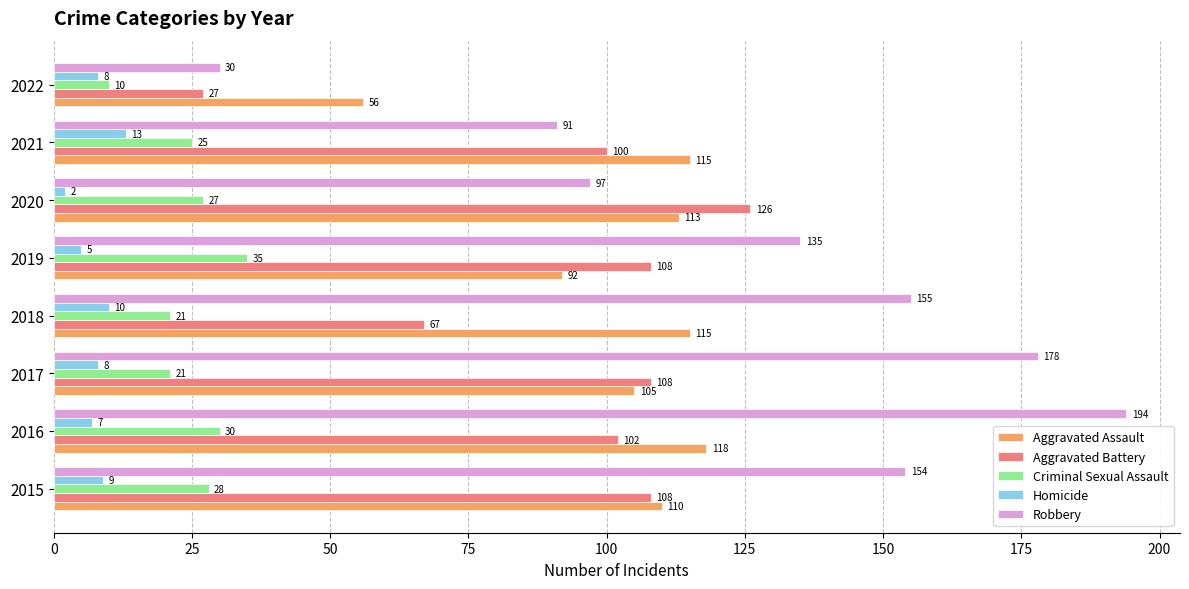

The value of Aggravated Assault at 2018 is 32. True or false?

False